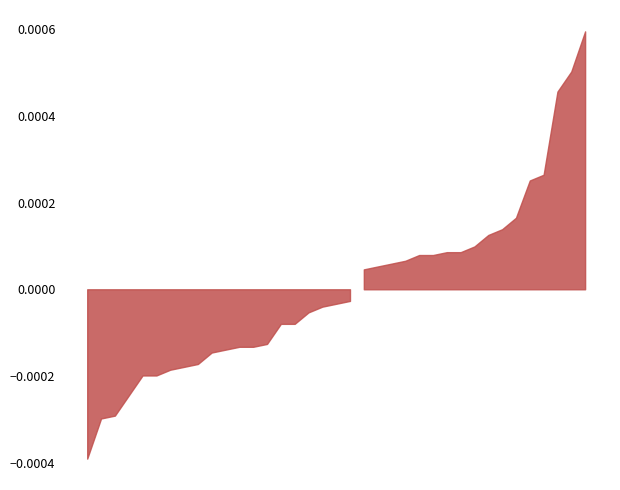

Between 29 and 25, which is larger?

25